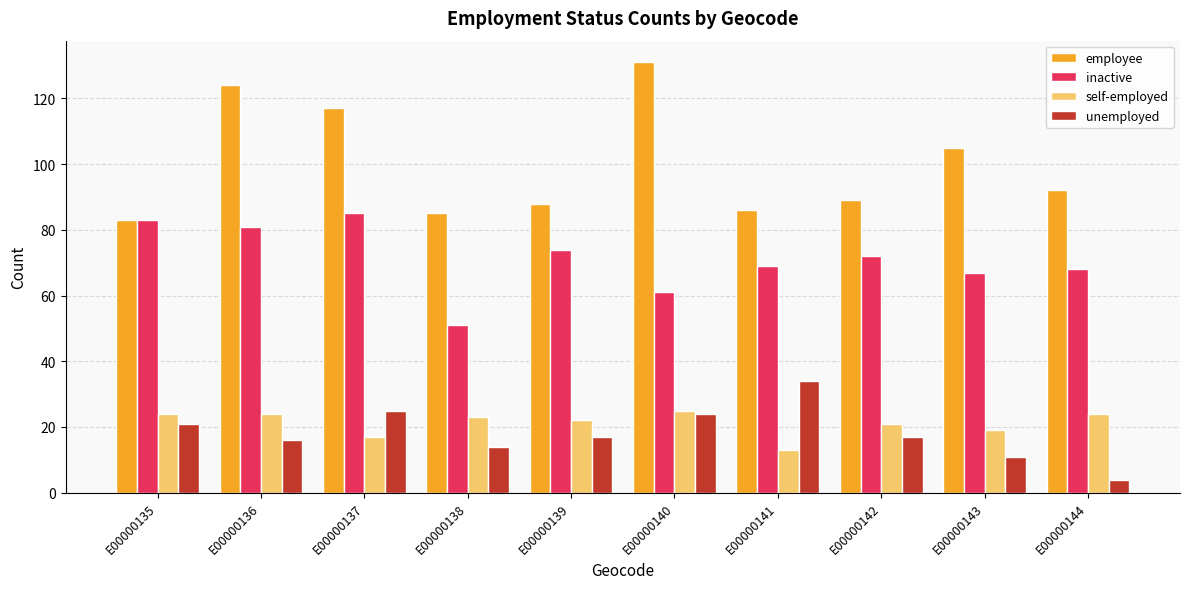

Which series changed the most between E00000135 and E00000137?

employee